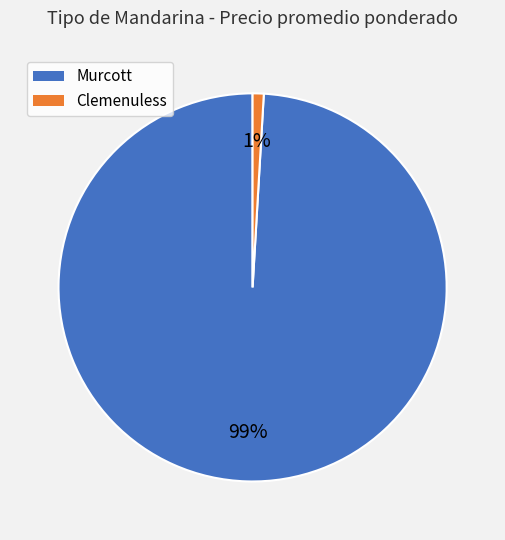

Is there any slice that represents more than half of the pie?

Yes